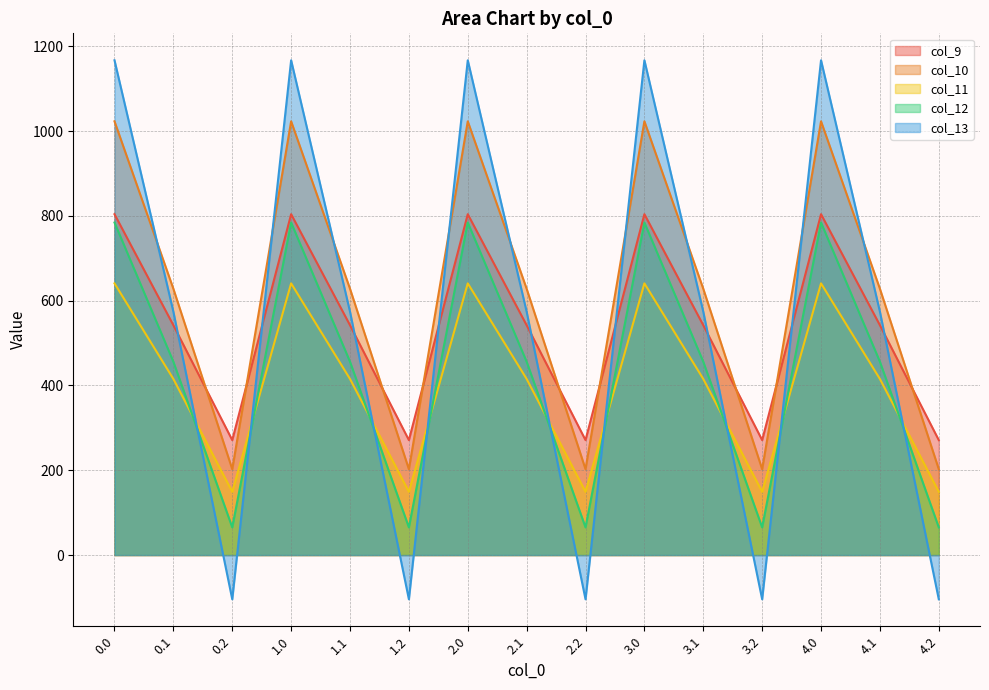

The col_13 series shows 1938.7 at 2.0. True or false?

False